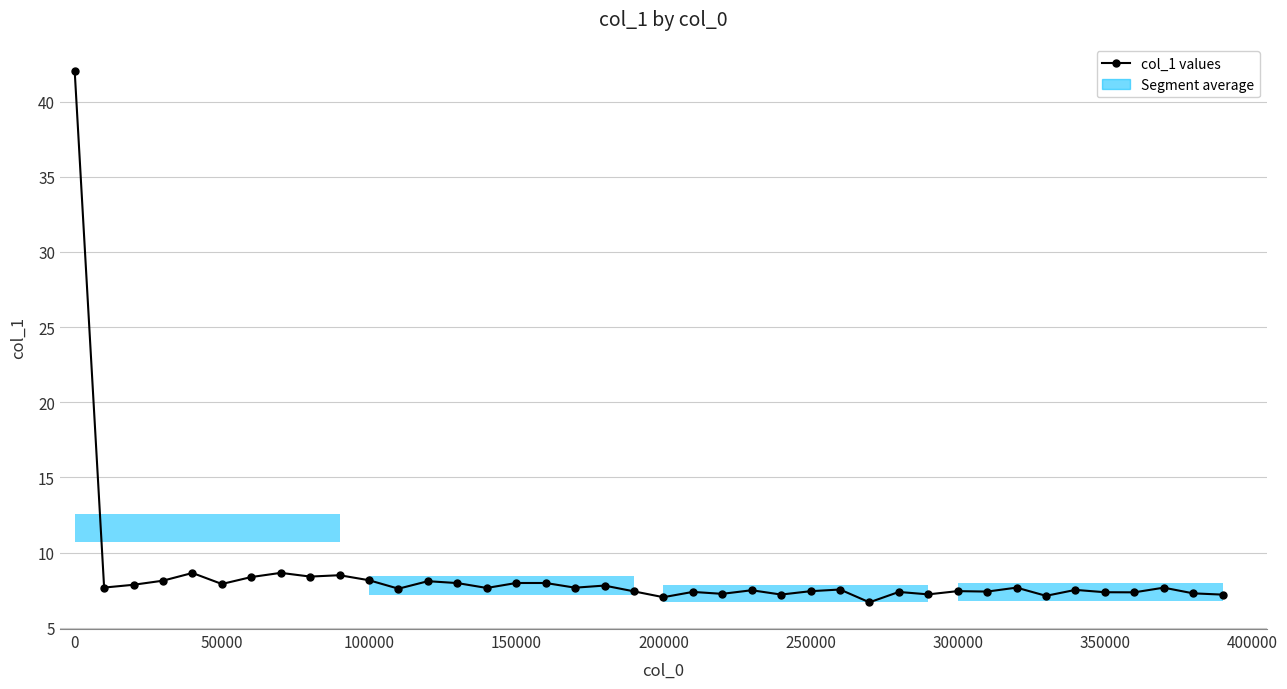

What is the maximum value shown in the chart?

42.0